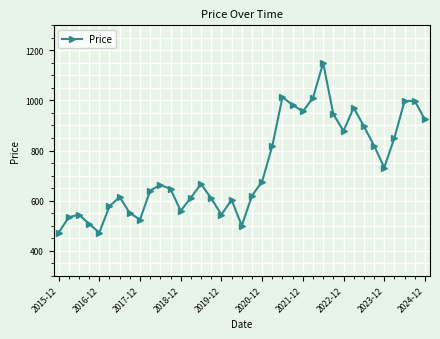

What is the difference between the second highest and minimum values?

541